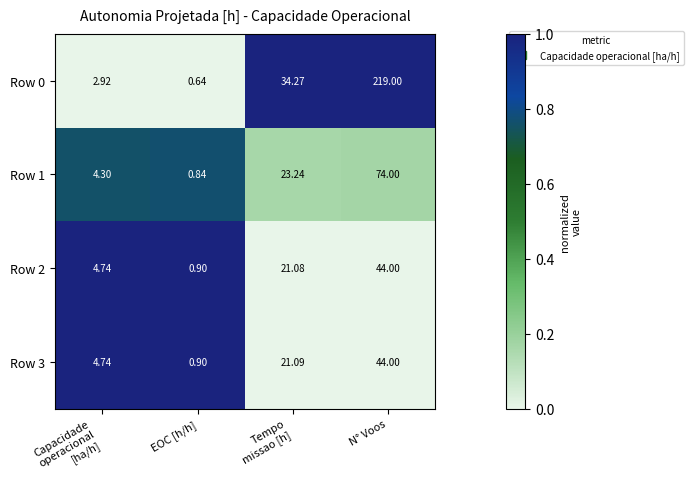

Which category has the lowest value in the Row 0 series?

EOC [h/h]